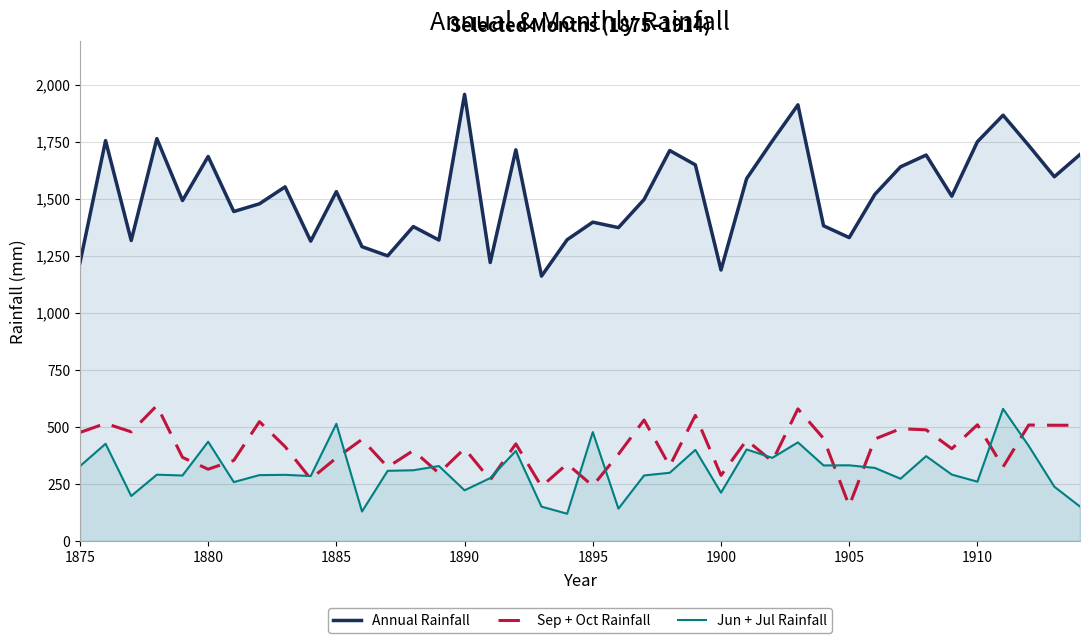

True or false: Jun + Jul Rainfall and Annual Rainfall intersect in this chart.

False